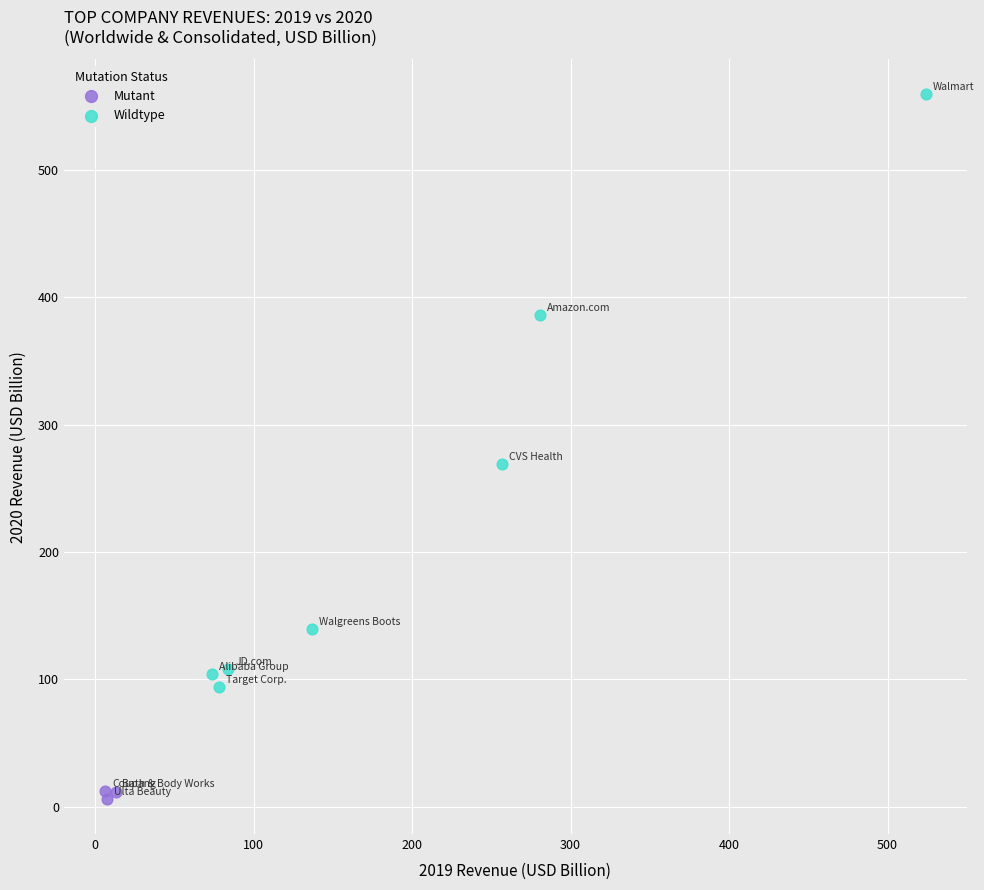

Which series reaches the maximum Y coordinate?

Wildtype